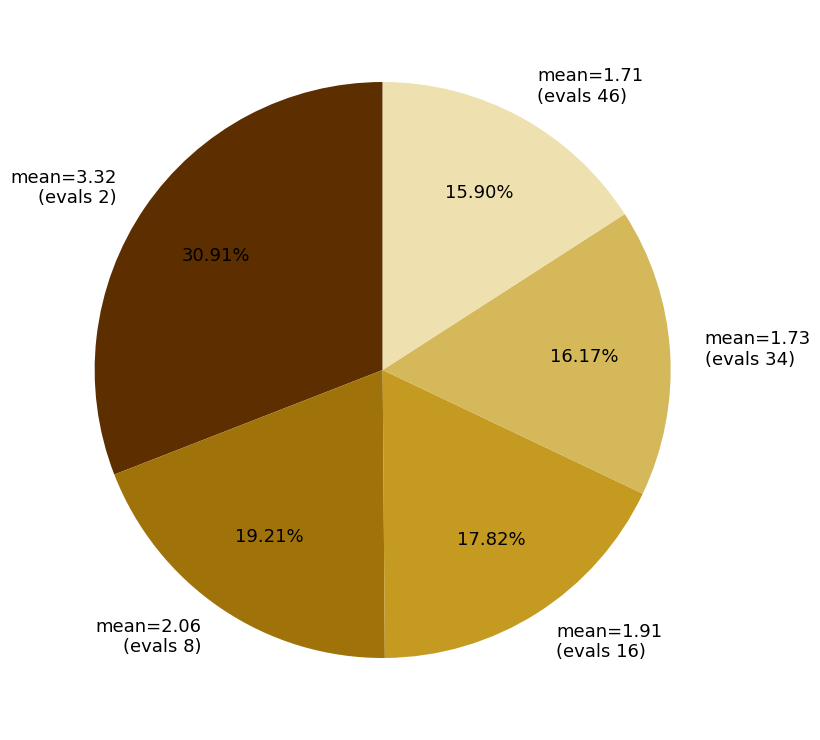

To the nearest percent, what is the average slice percentage?

20%